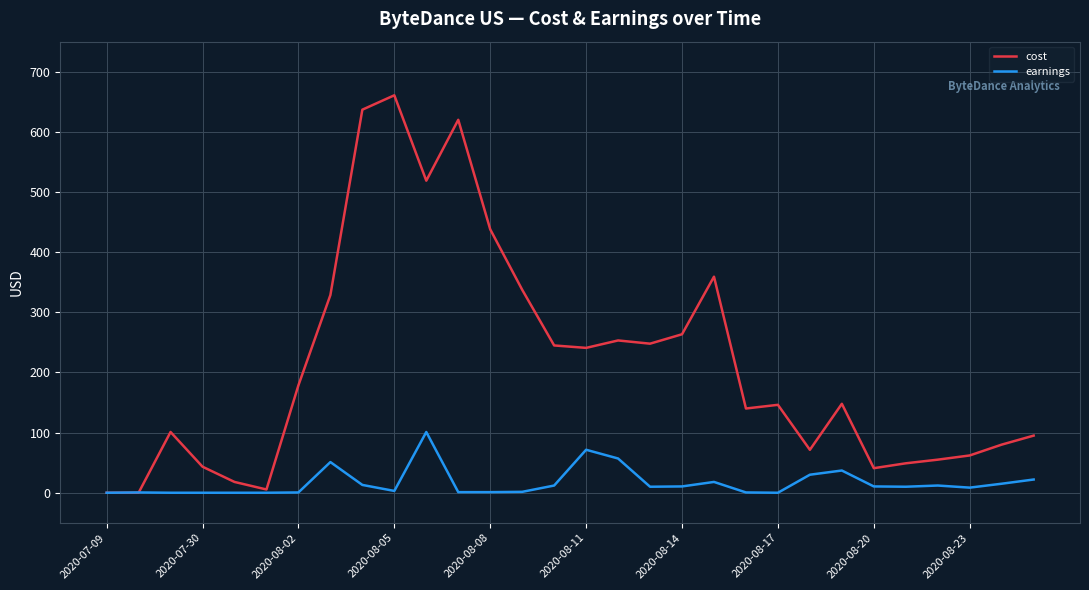

List the series in order of their peak value, lowest first.

earnings, cost